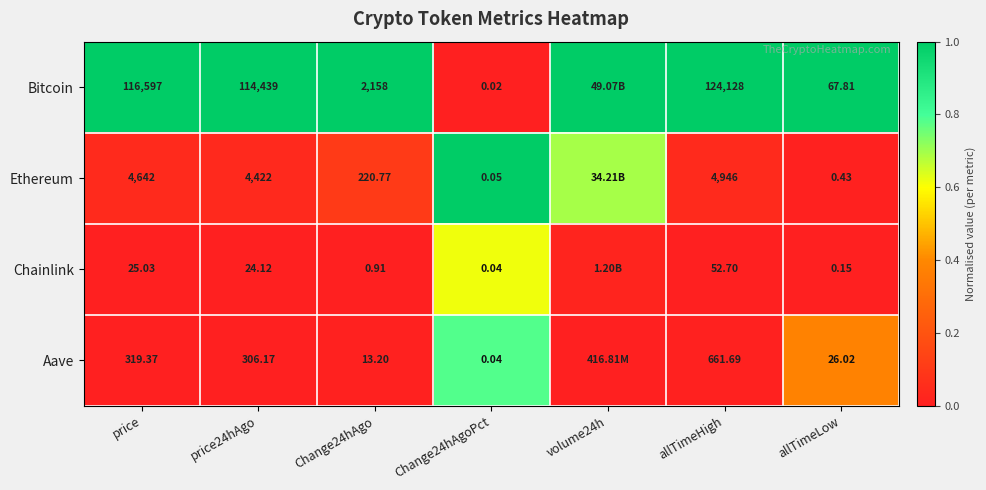

At which category is the sum across all series the highest?

Change24hAgoPct